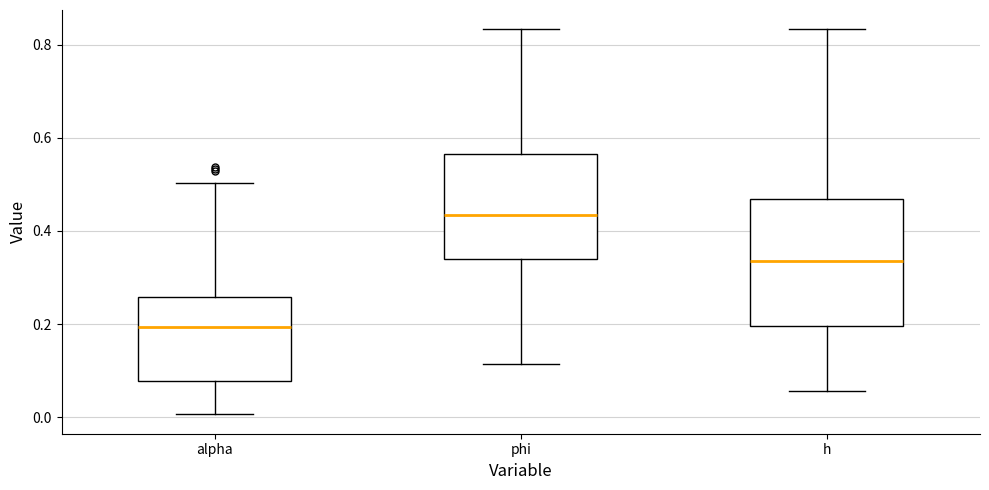

Which box's median line is the highest?

phi